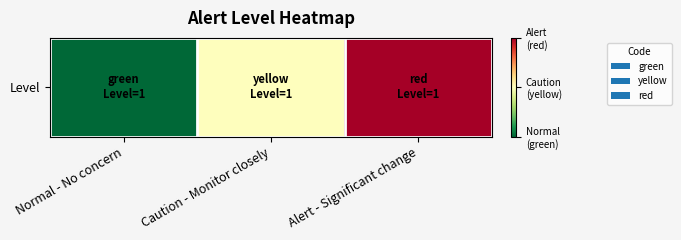

Reading left to right, list all the values displayed in this chart.

Normal - No concern=0.0	Caution - Monitor closely=0.5	Alert - Significant change=1.0